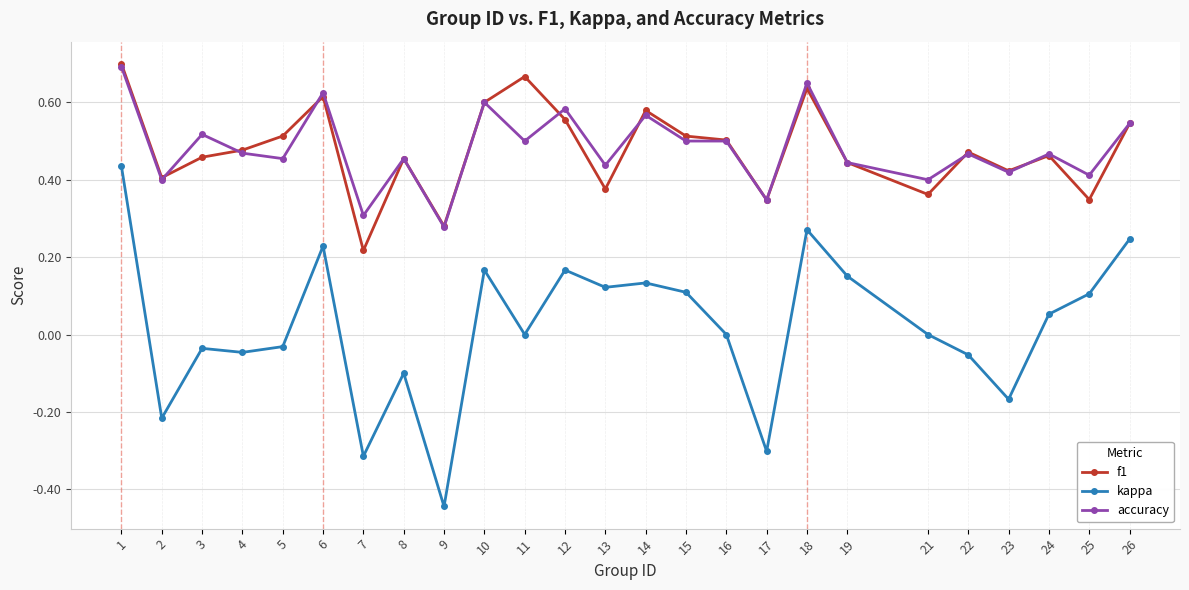

Which series has the widest spread of values?

kappa